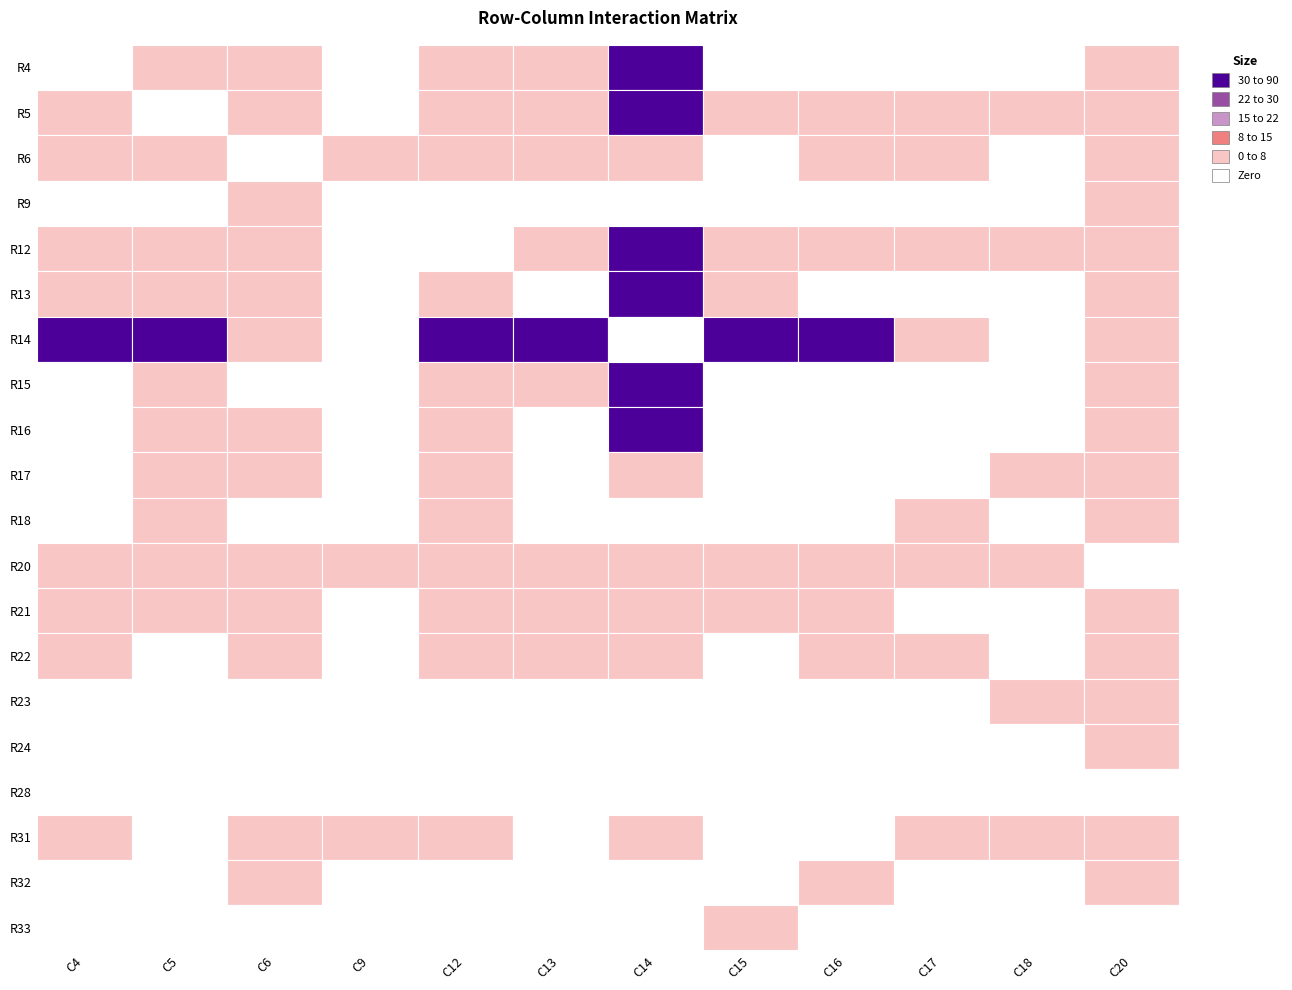

Which series has the widest spread of values?

R4